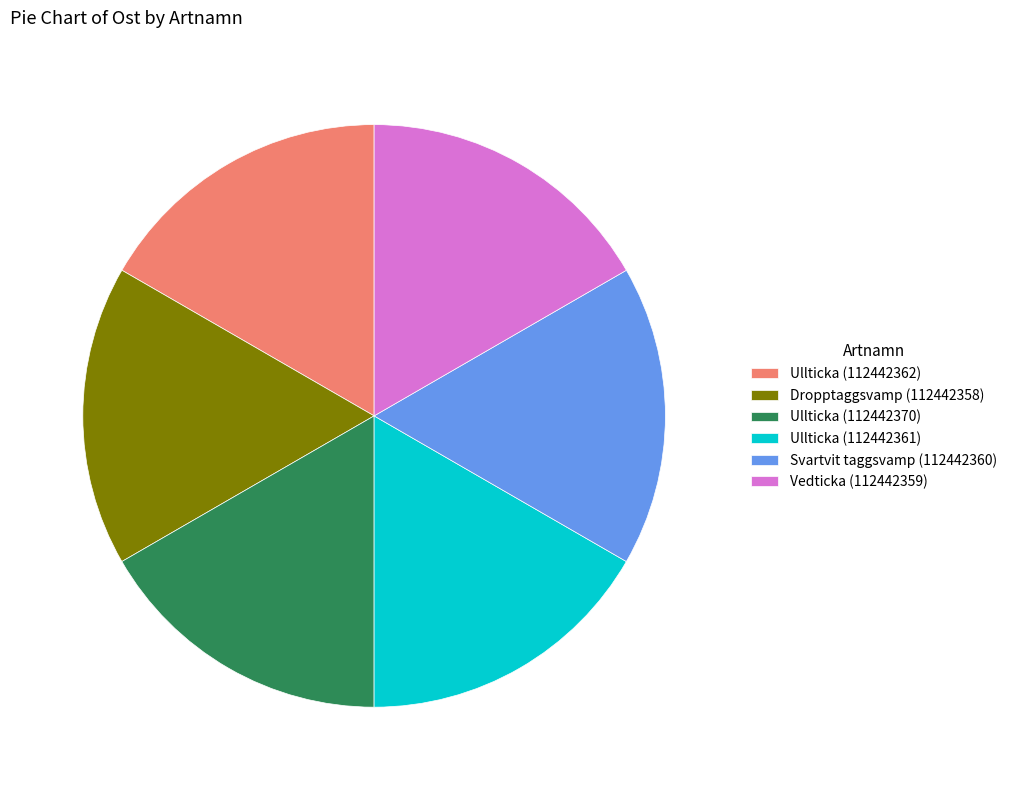

Does Ullticka (112442361) represent more than half of the total?

No